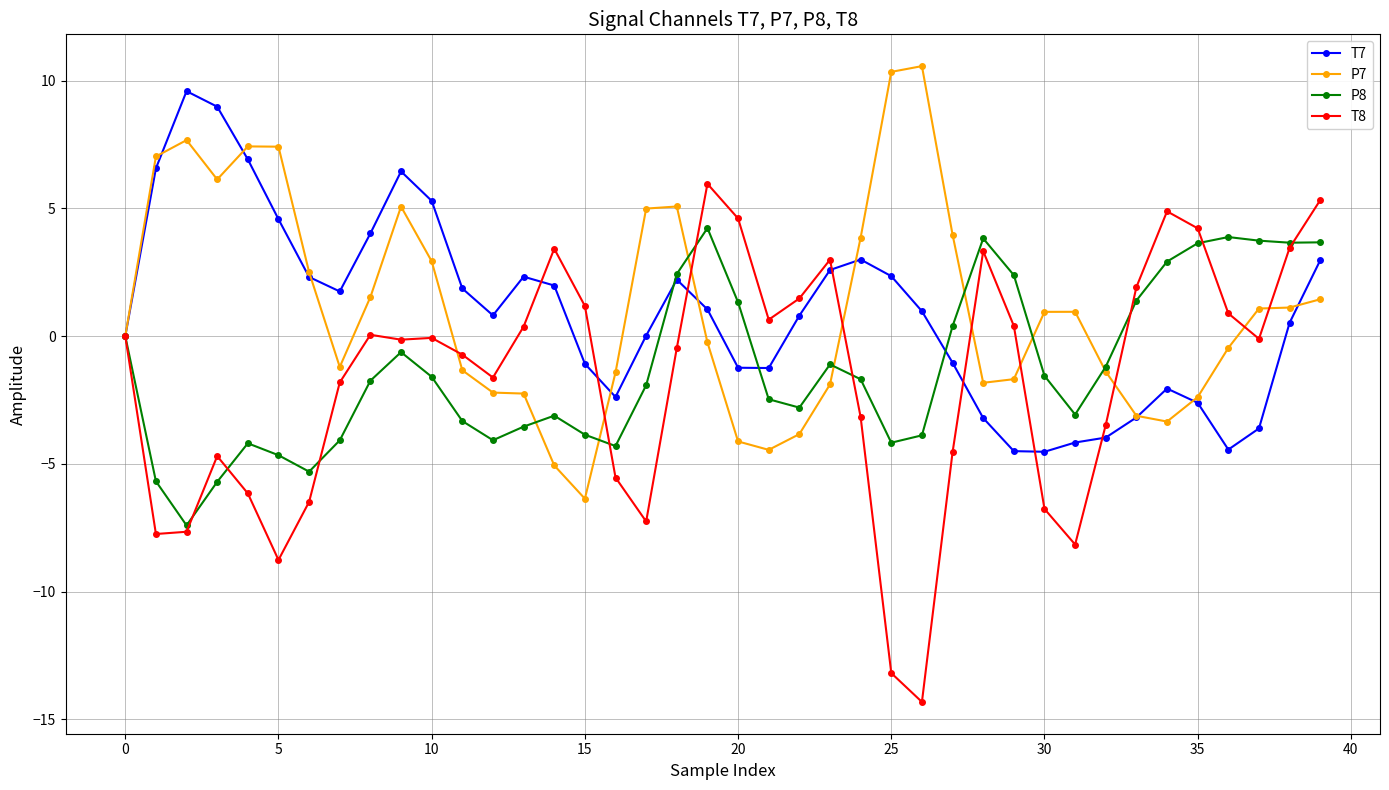

What is the difference between the maximum and minimum values in the T8 series?

20.3